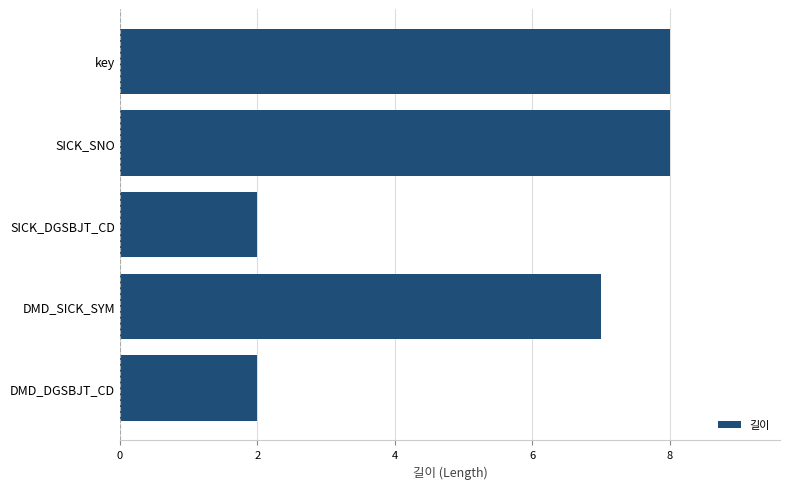

What is the smallest value displayed?

2